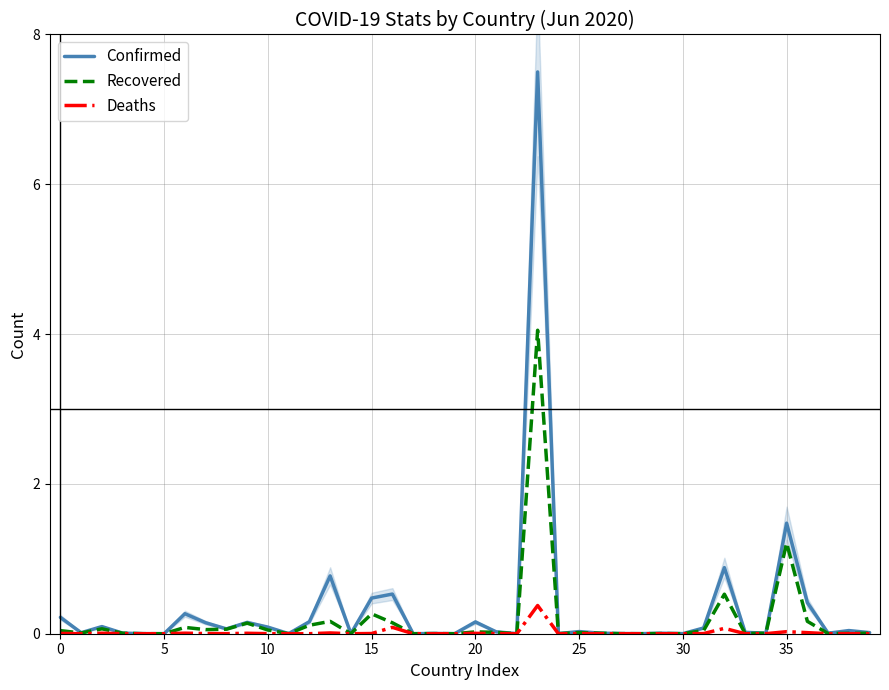

List the series in order of their overall mean, lowest first.

Deaths, Recovered, Confirmed